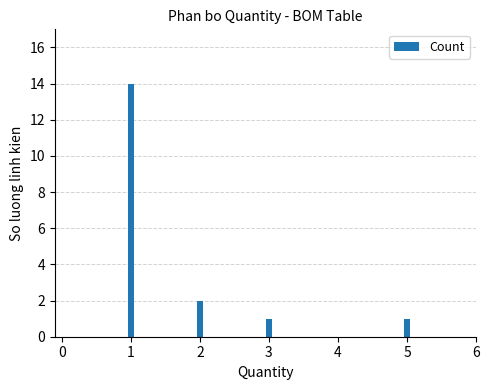

What is the change in value from 1 to 2?

-12